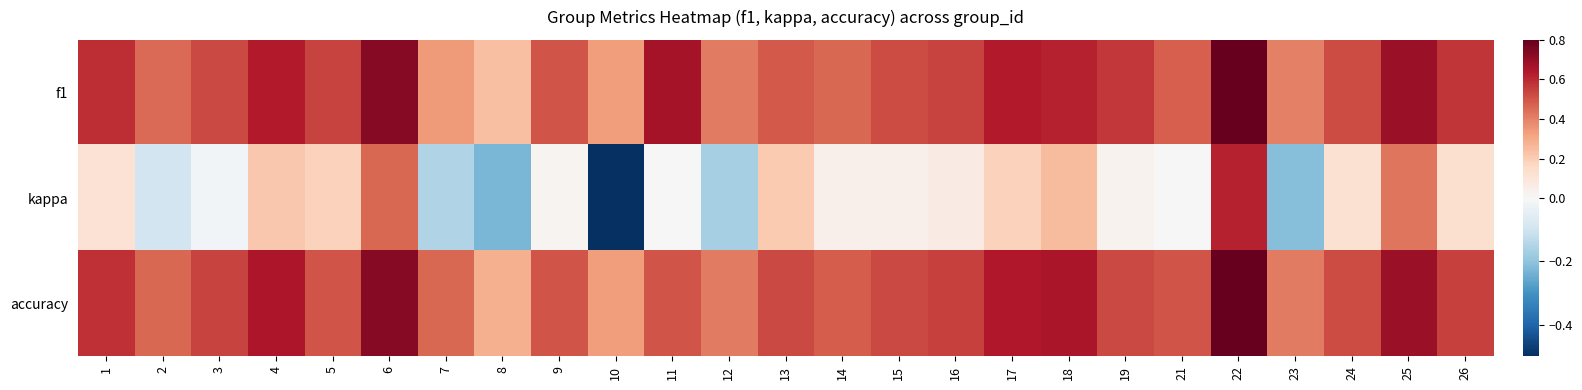

At 24, list the series in order from smallest to largest.

kappa, f1, accuracy